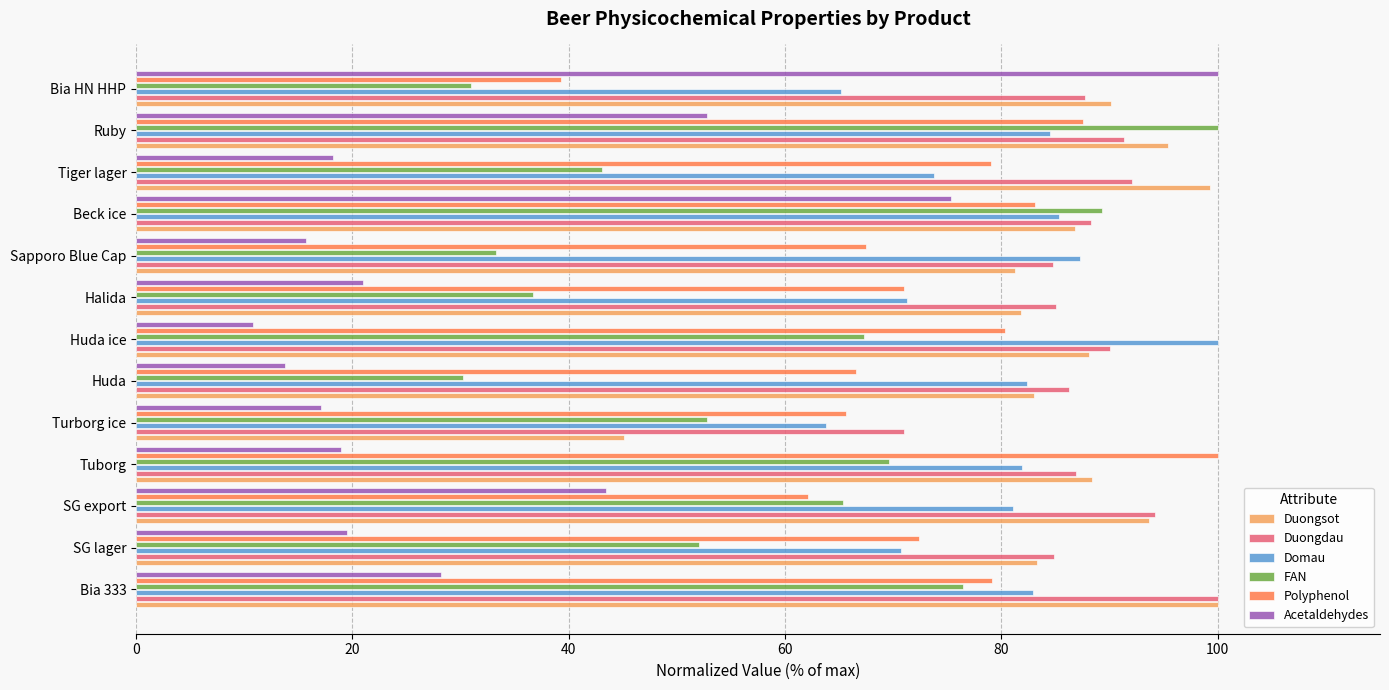

Is it true that Acetaldehydes equals 17.1 at Turborg ice?

True